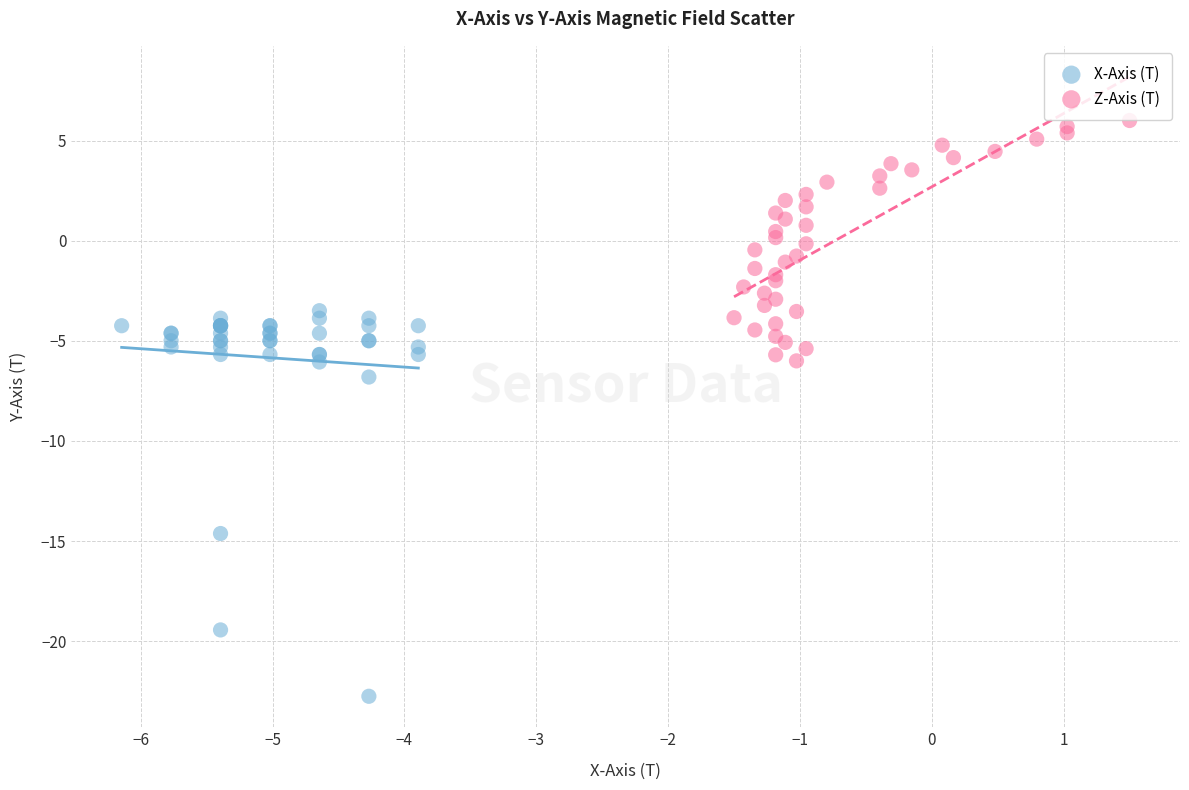

Which series has the widest spread of Y values?

X-Axis (T)